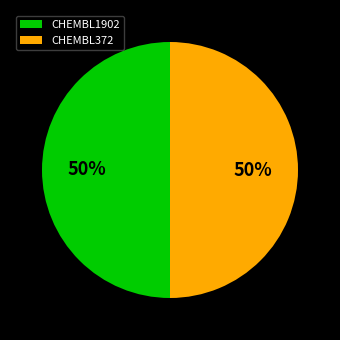

What percentage is the CHEMBL372 slice, to the nearest percent?

50%